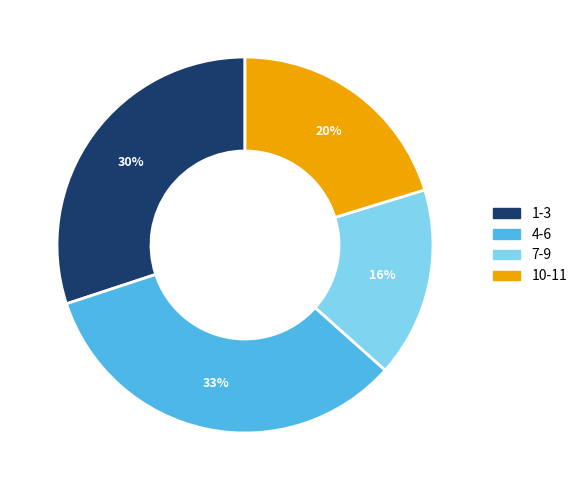

To the nearest percent, what is the average slice percentage?

25%